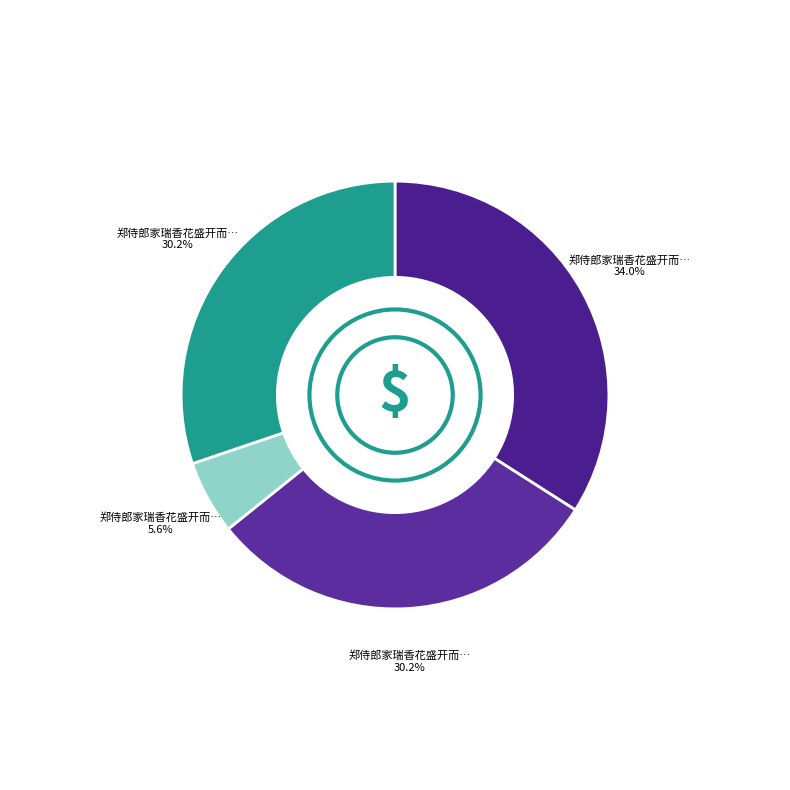

How many segments does this pie chart have?

4